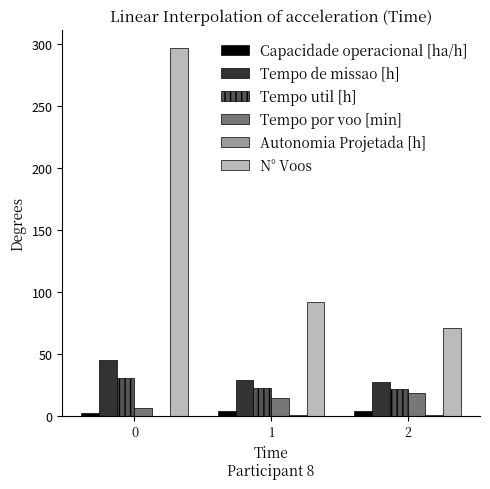

What is the difference between the N° Voos values at 0 and 1?

205.0